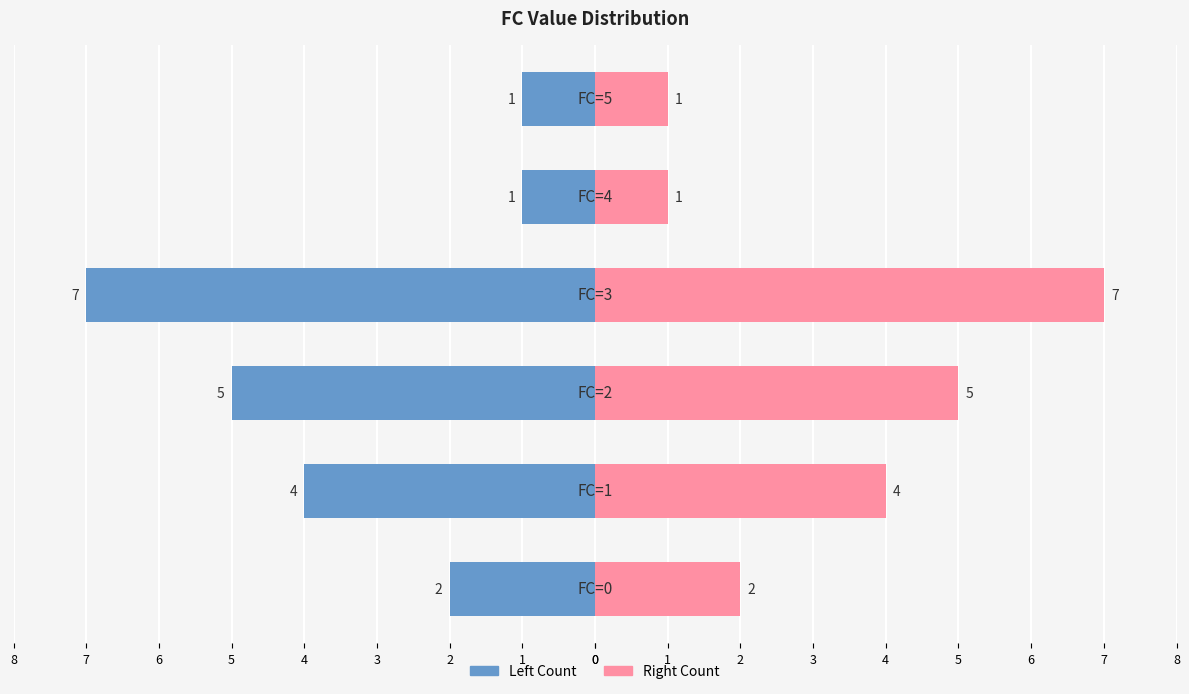

Which series has the largest range (max minus min)?

Count (Left)